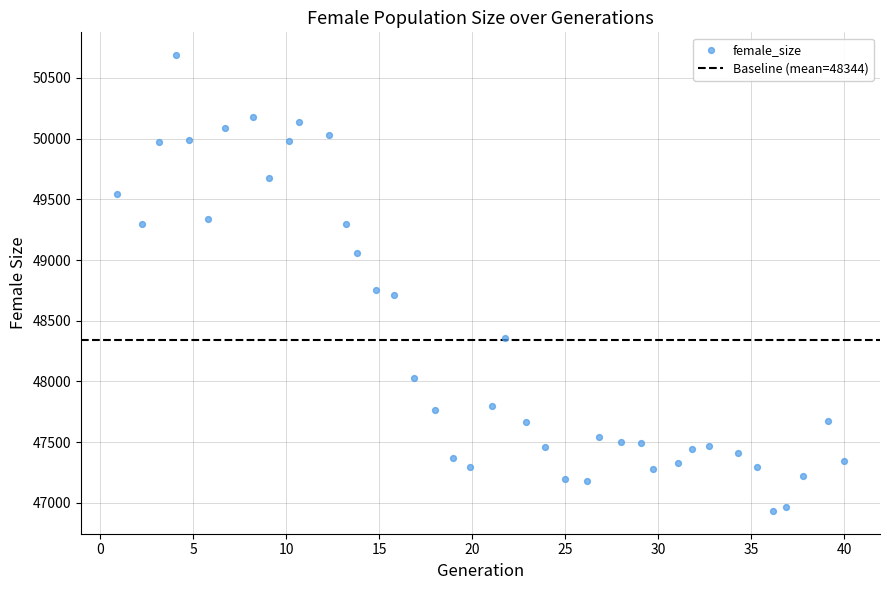

What is the range of Y values (max minus min)?

3753